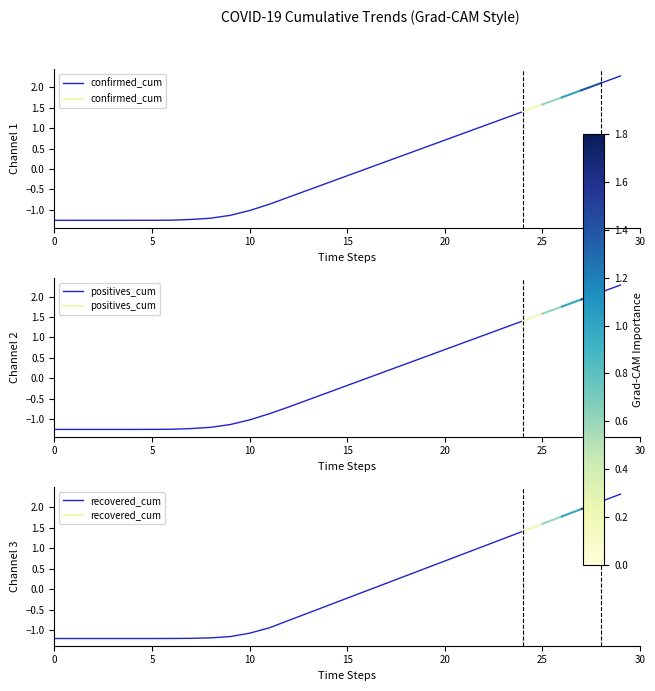

What is the sum of all confirmed_cum values?

3.0